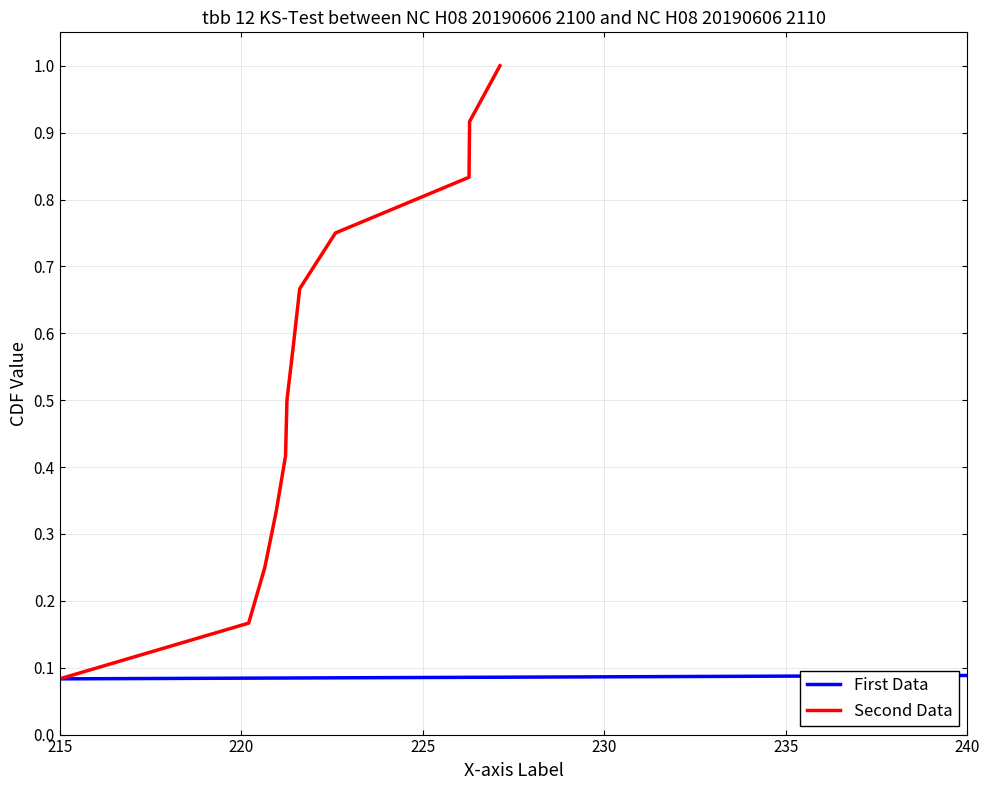

What is the highest value of the Second Data series?

1.0